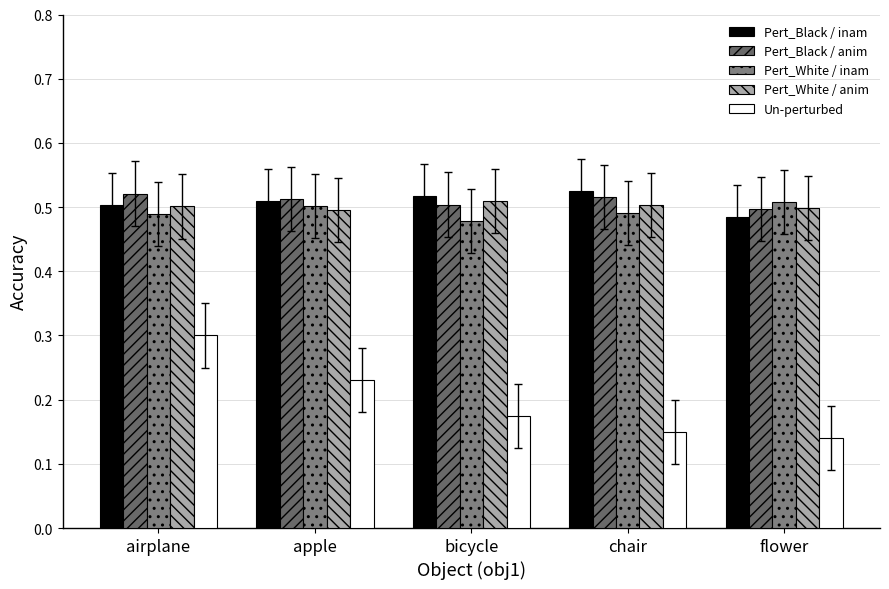

What value does the Pert_White / inam series have at bicycle?

0.5